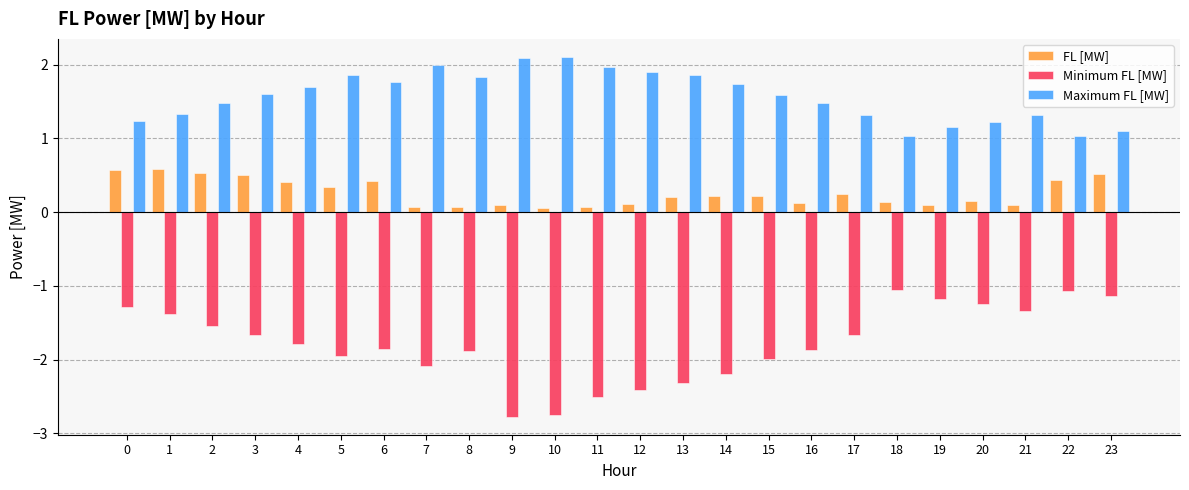

What is the difference between the second highest and minimum values in the Maximum FL [MW] series?

1.1